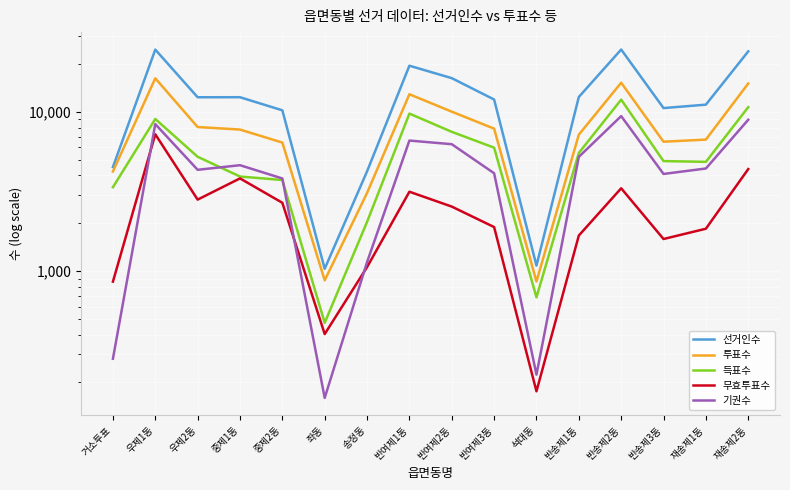

The 선거인수 series shows 5939 at 중제1동. True or false?

False